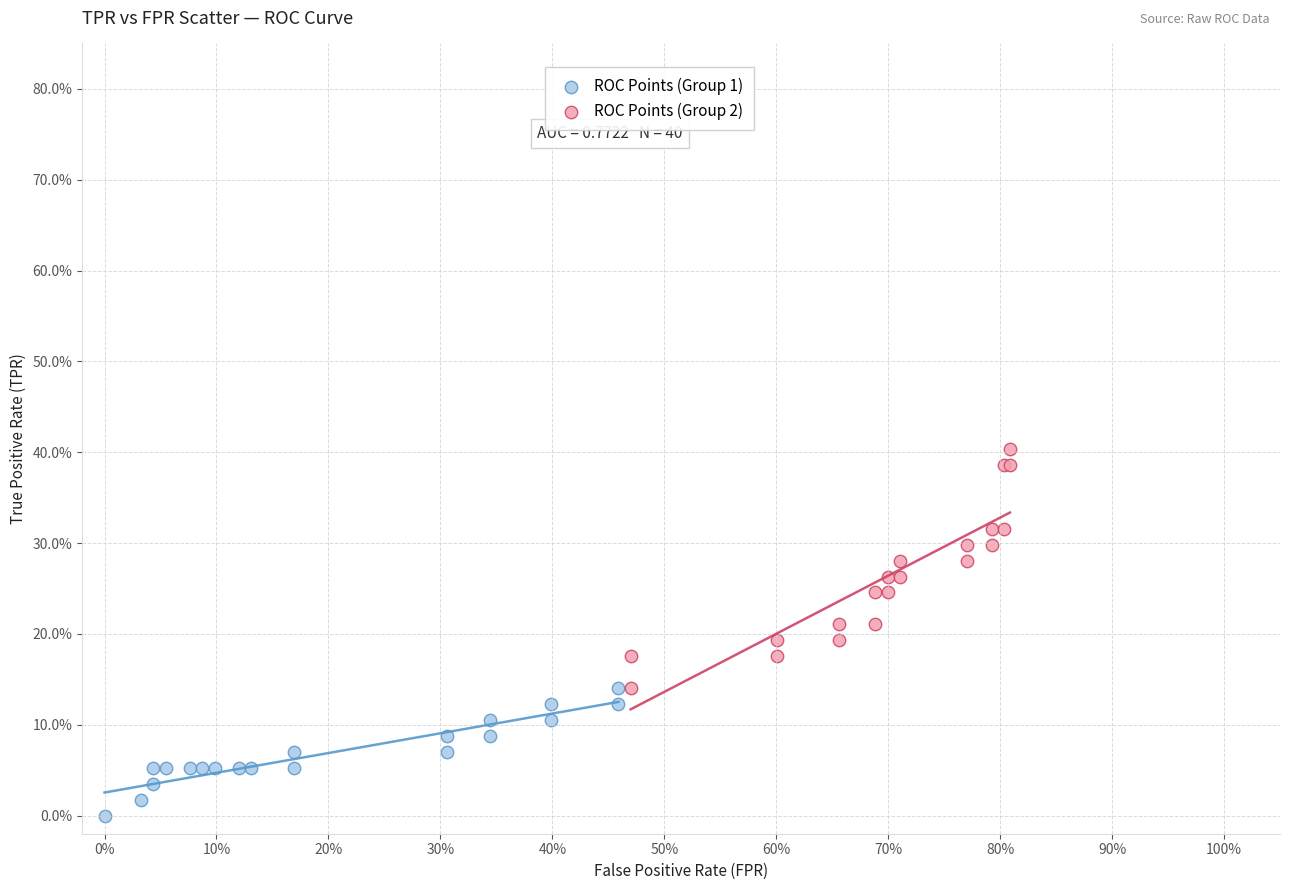

Which series has the largest Y range (max minus min)?

ROC Points (Group 2)